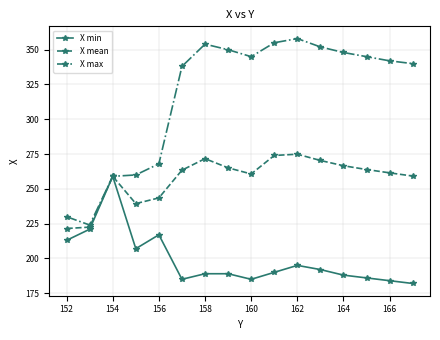

How many lines are shown in the chart?

3